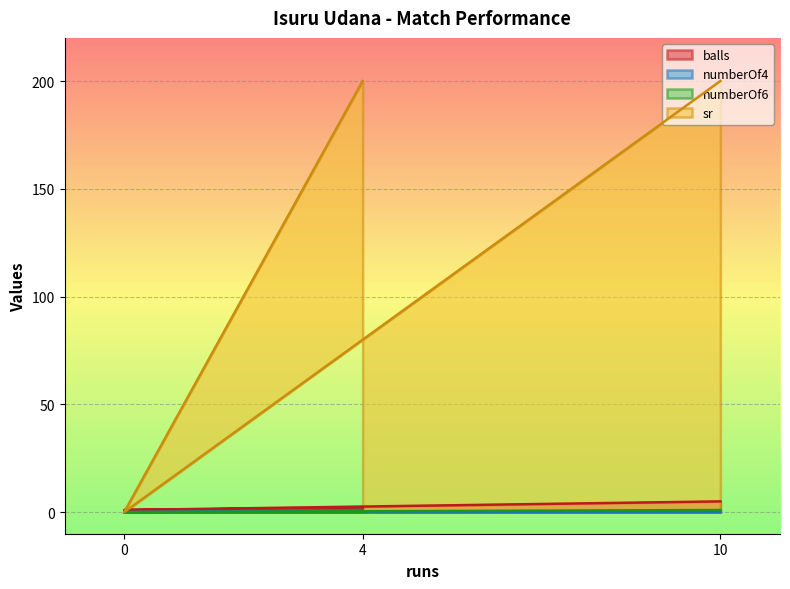

At which category is the sum across all series the highest?

10